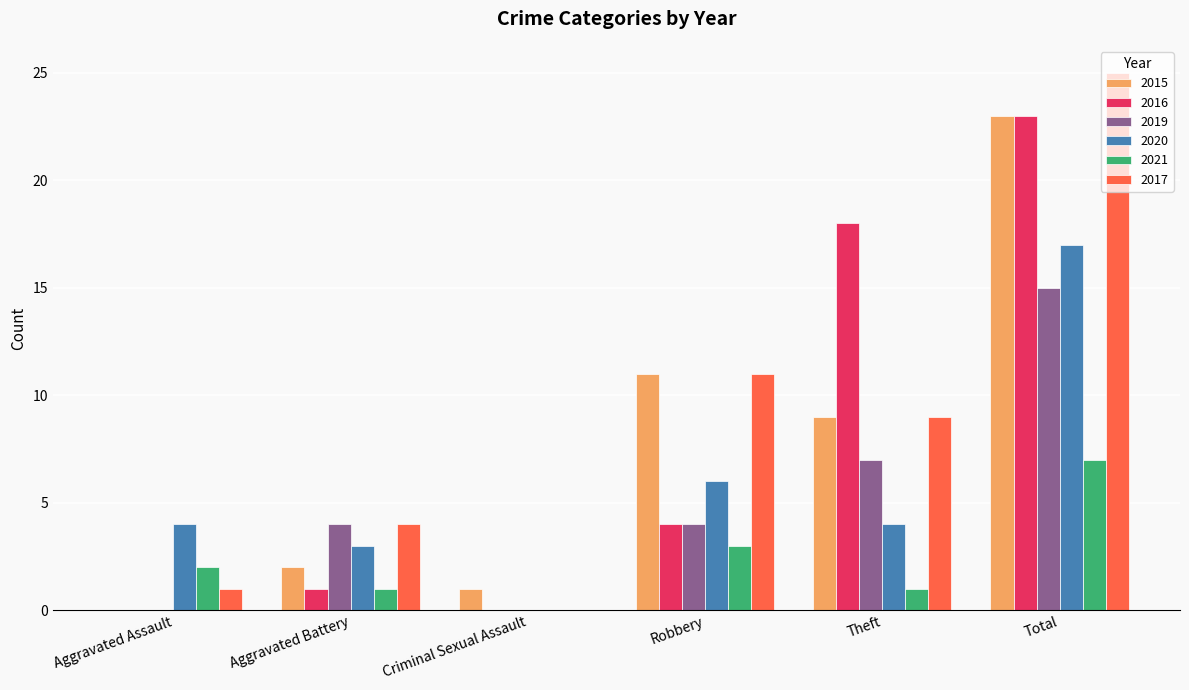

Reading left to right, extract all data points from this chart.

2015: 0	2	1	11	9	23
2016: 0	1	0	4	18	23
2019: 0	4	0	4	7	15
2020: 4	3	0	6	4	17
2021: 2	1	0	3	1	7
2017: 1	4	0	11	9	25